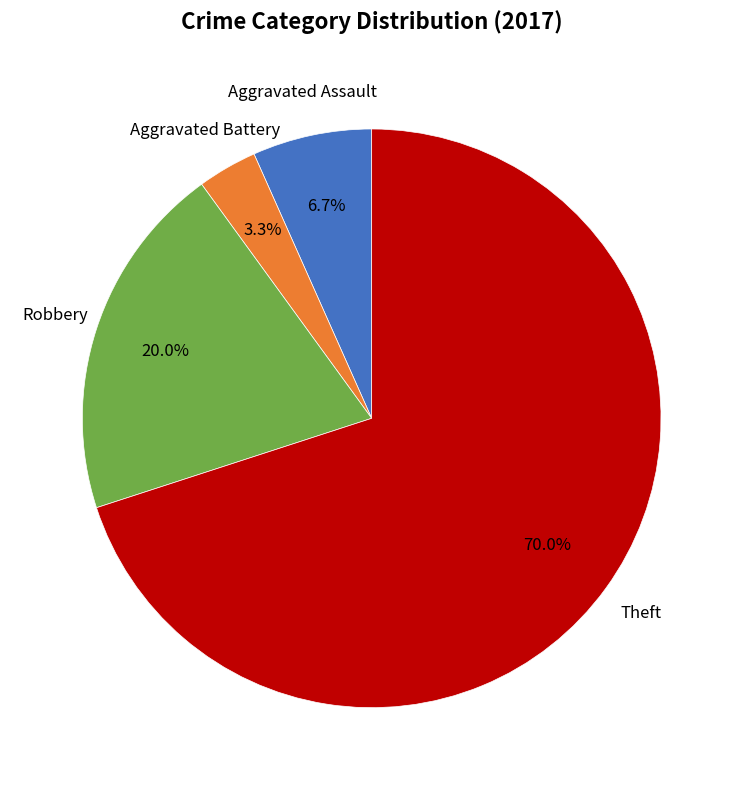

To the nearest percent, what is the difference between the largest and smallest slice percentages?

67%